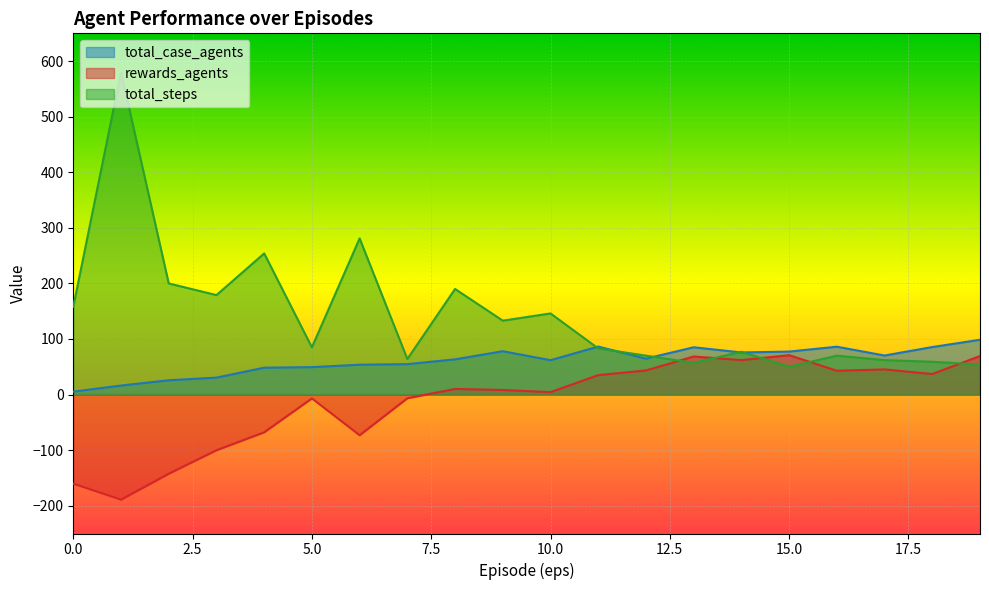

What are all the series names shown in the legend?

total_case_agents, rewards_agents, total_steps